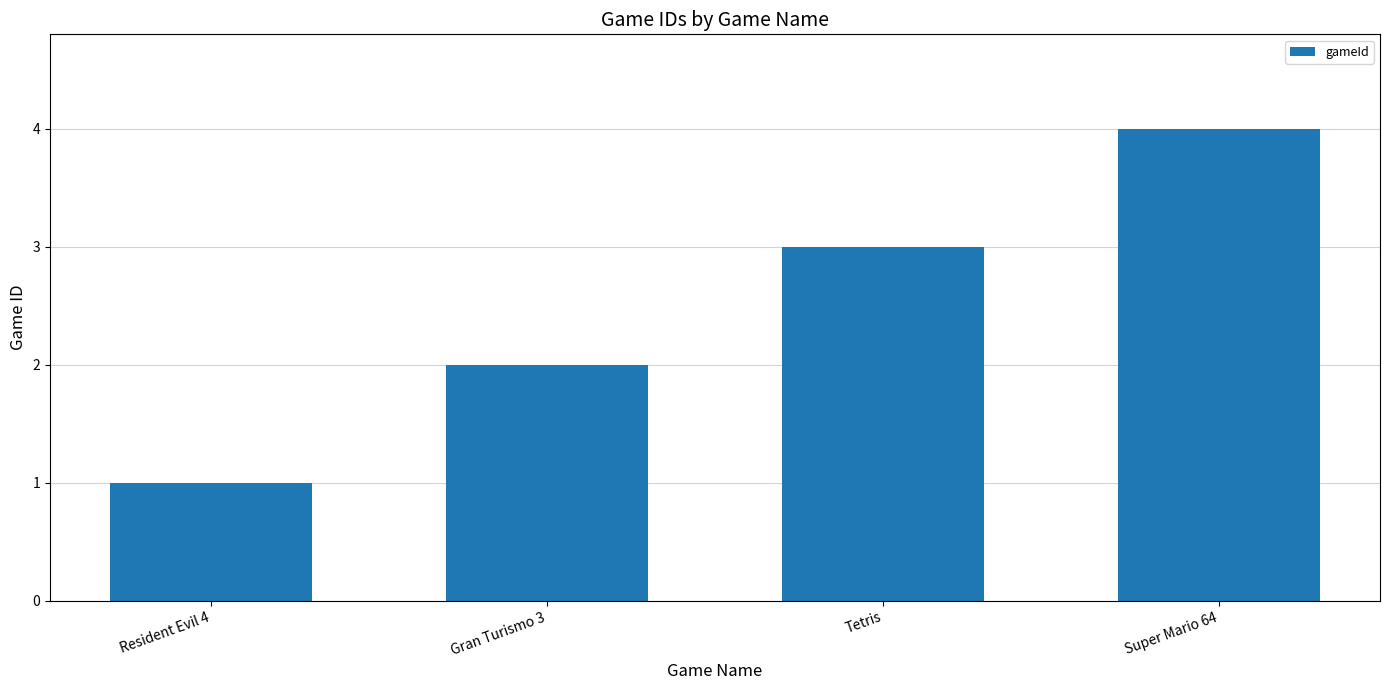

List the labels in order of value, largest first.

Super Mario 64, Tetris, Gran Turismo 3, Resident Evil 4